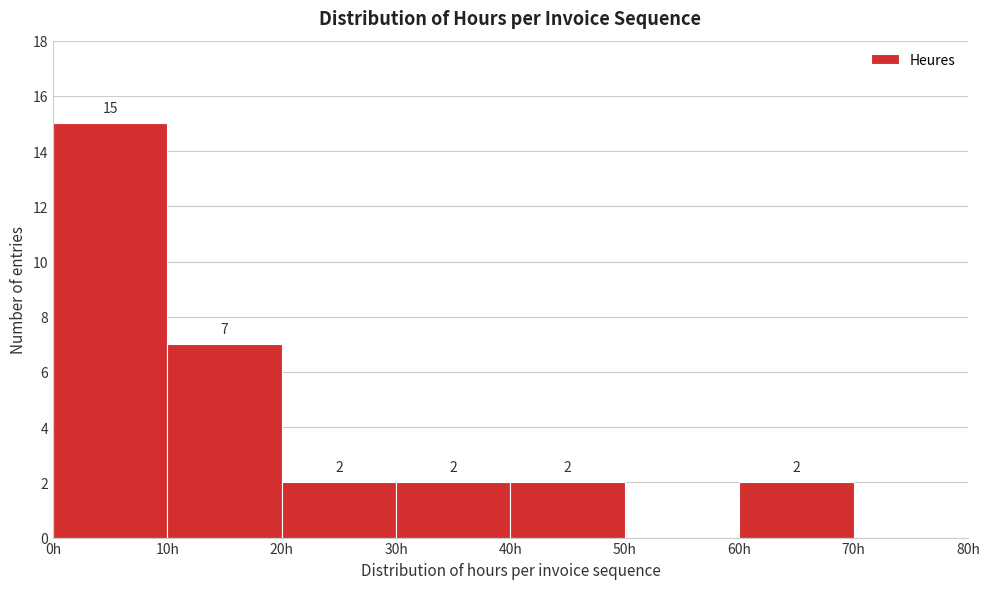

Over which range of the x-axis is the bar tallest?

0 to 10